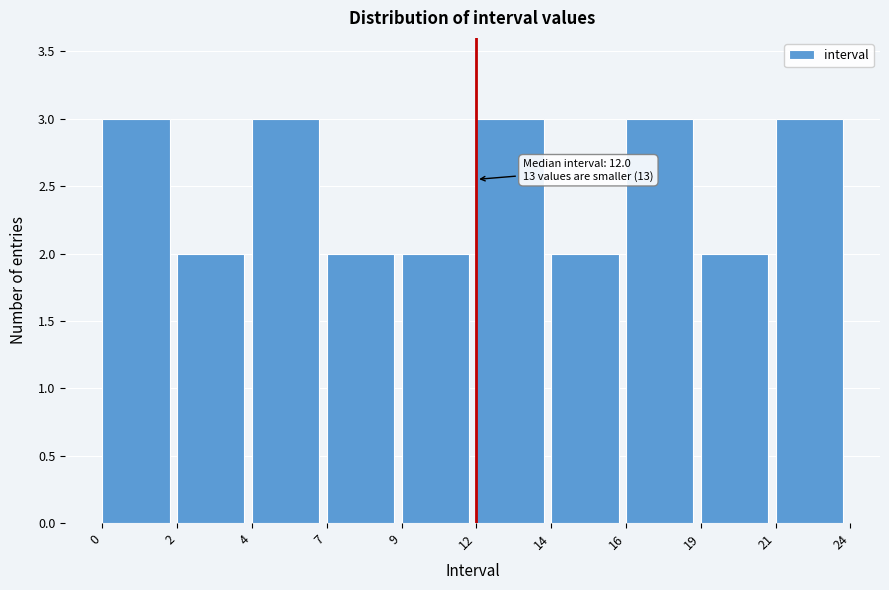

Reading left to right, transcribe all the data shown in this chart.

0=3	2=2	4=3	7=2	9=2	12=3	14=2	16=3	19=2	21=3